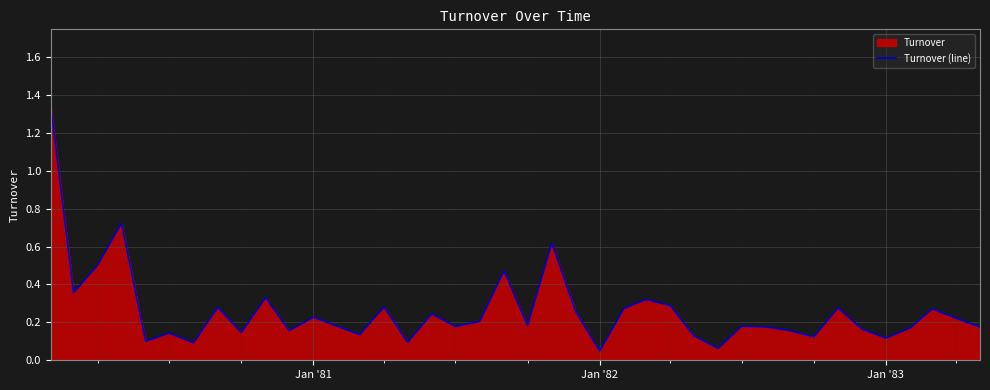

What is the greatest value displayed?

1.3